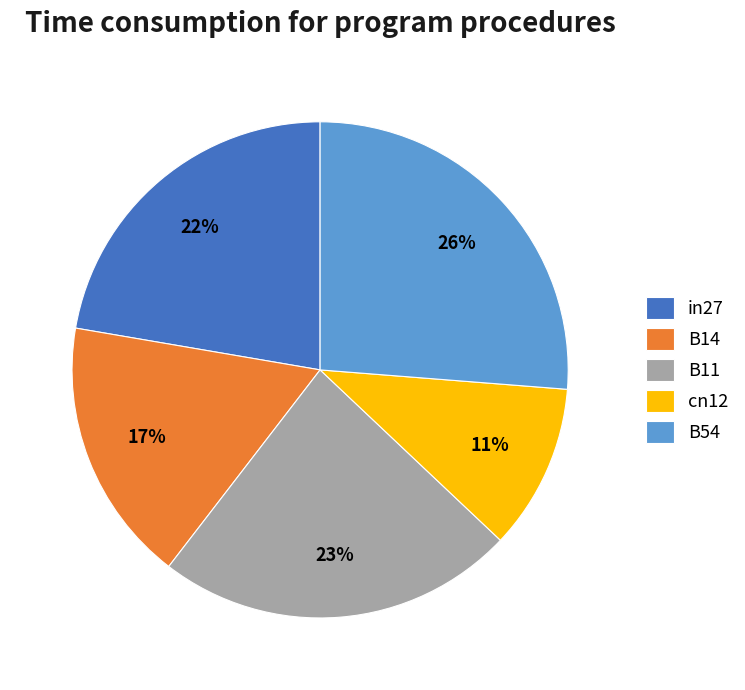

Between in27 and cn12, which is larger?

in27